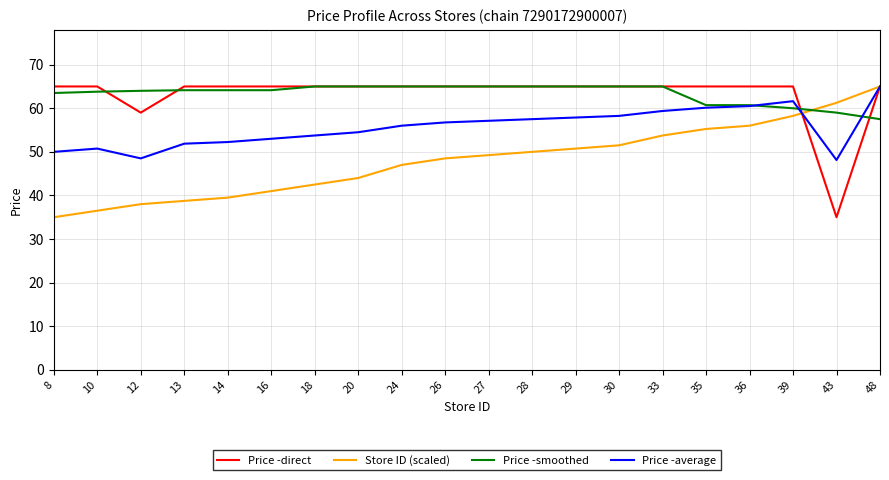

At how many categories does at least one series exceed 52?

20